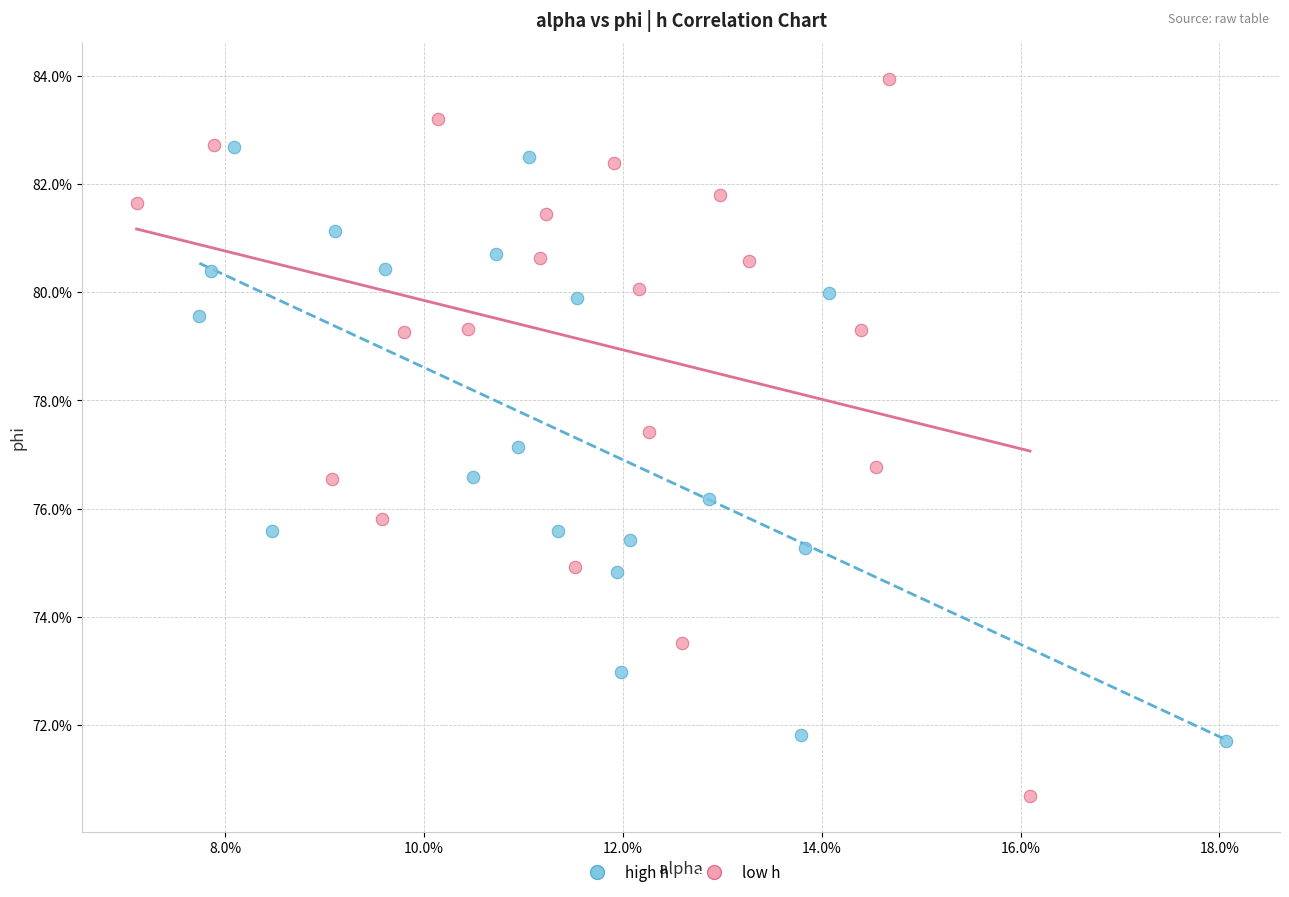

What are all the series names shown in the legend?

high h, low h